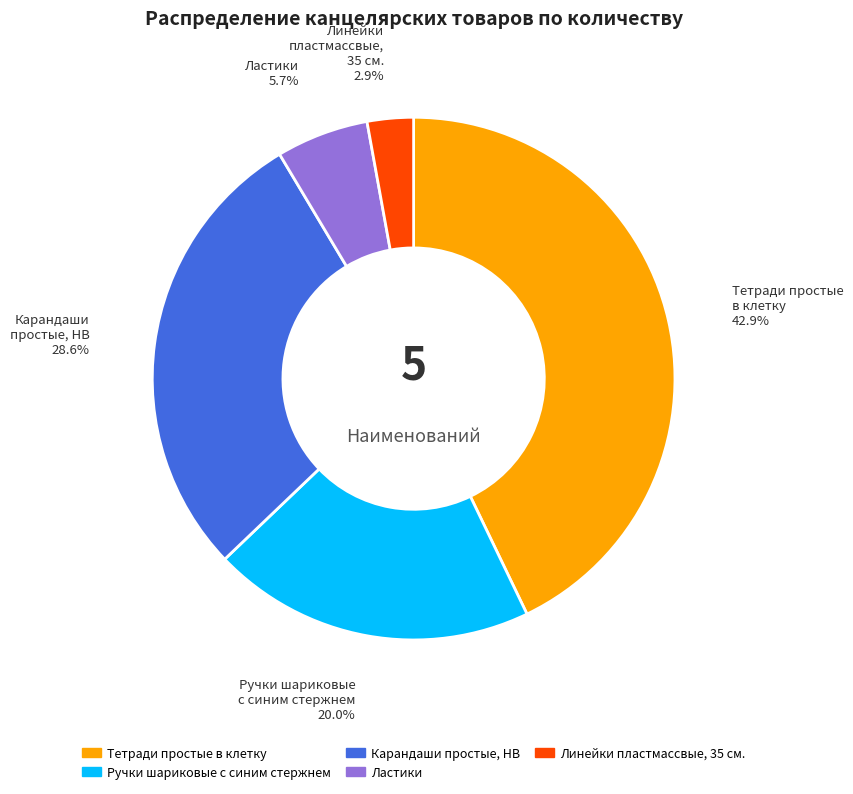

How many segments does this pie chart have?

5